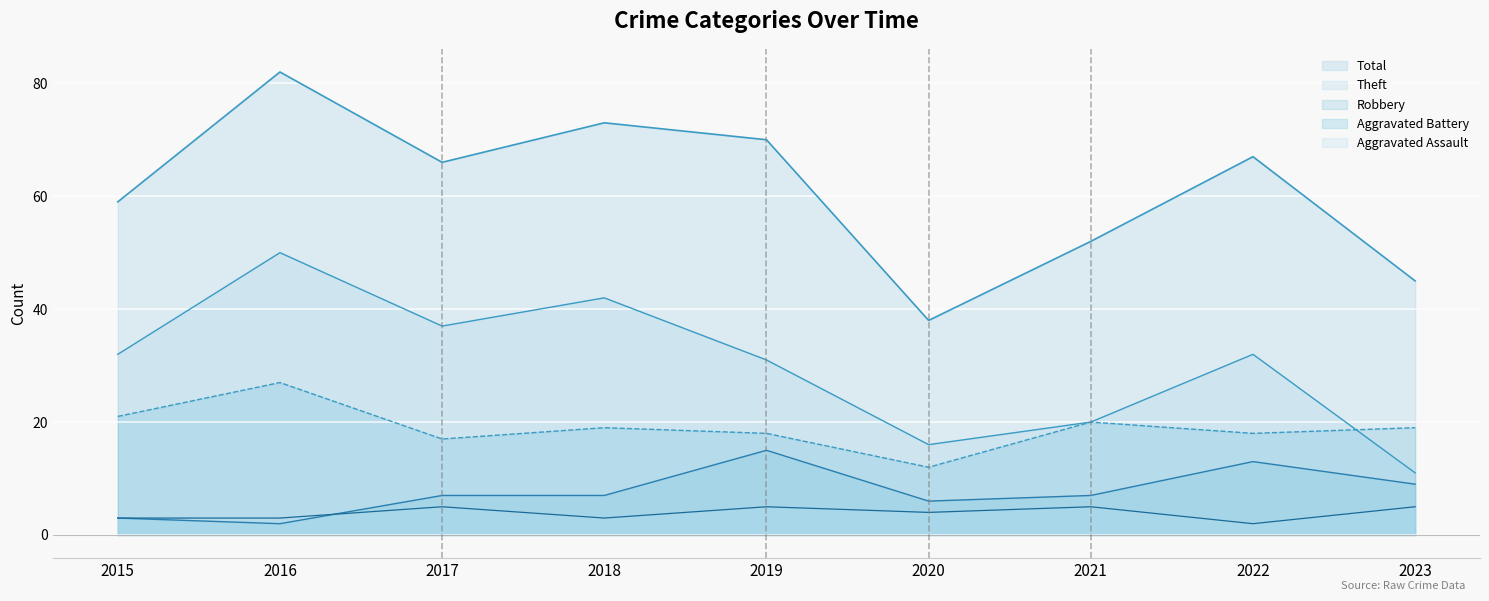

What are all the series names shown in the legend?

Robbery, Theft, Aggravated Battery, Aggravated Assault, Total